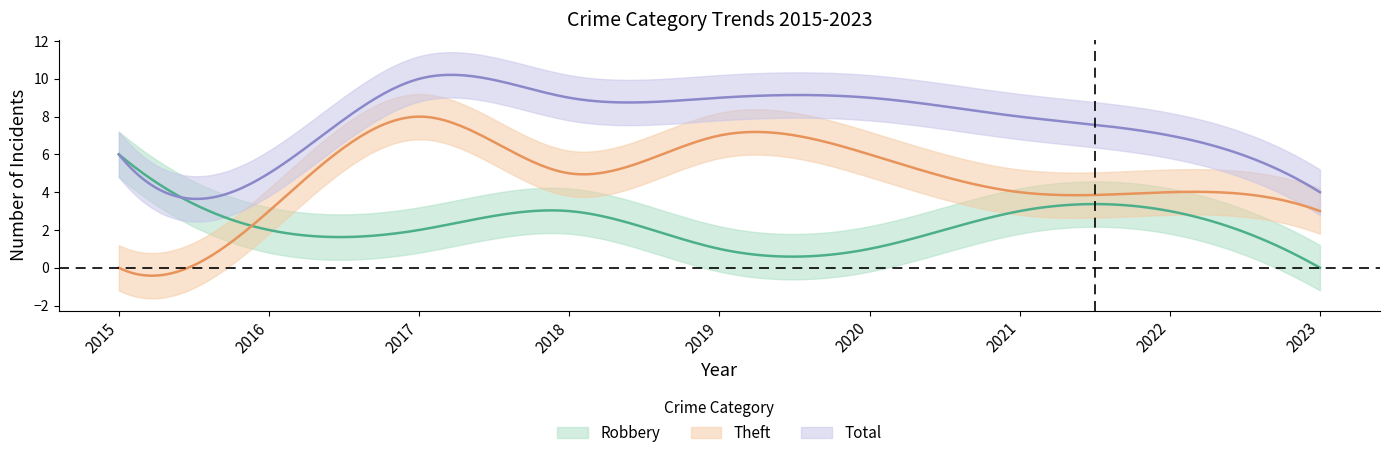

In Theft, how many points are higher than both neighbors (excluding endpoints)?

2